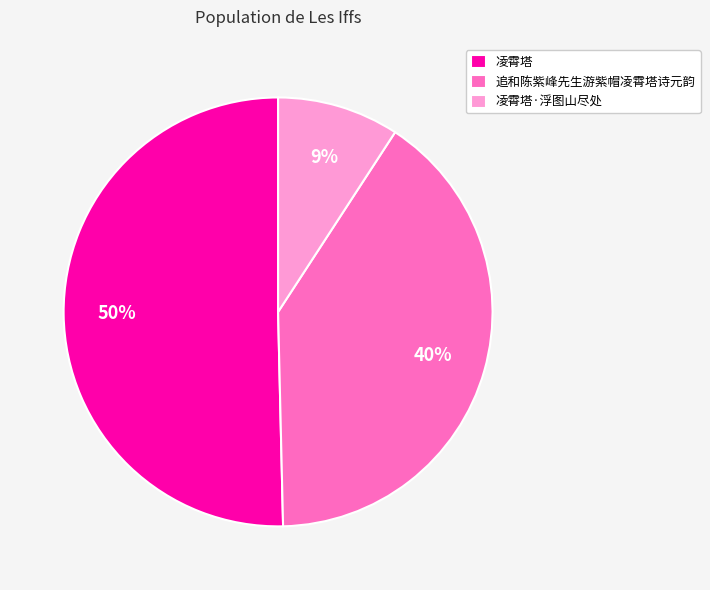

What is the ratio of the value at 追和陈紫峰先生游紫帽凌霄塔诗元韵 to the value at 凌霄塔?

0.8